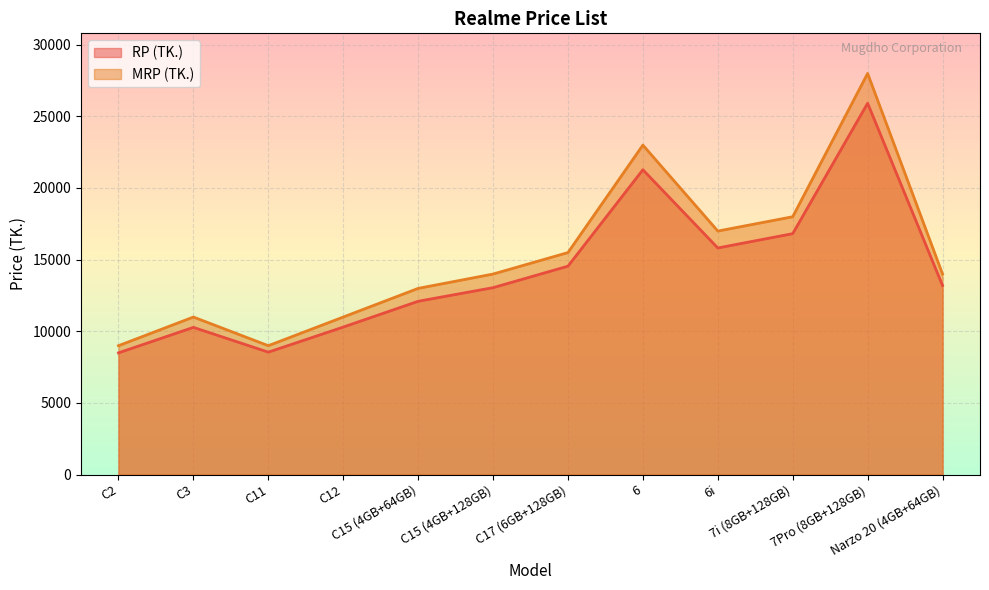

True or false: MRP (TK.) and RP (TK.) cross at least once.

False